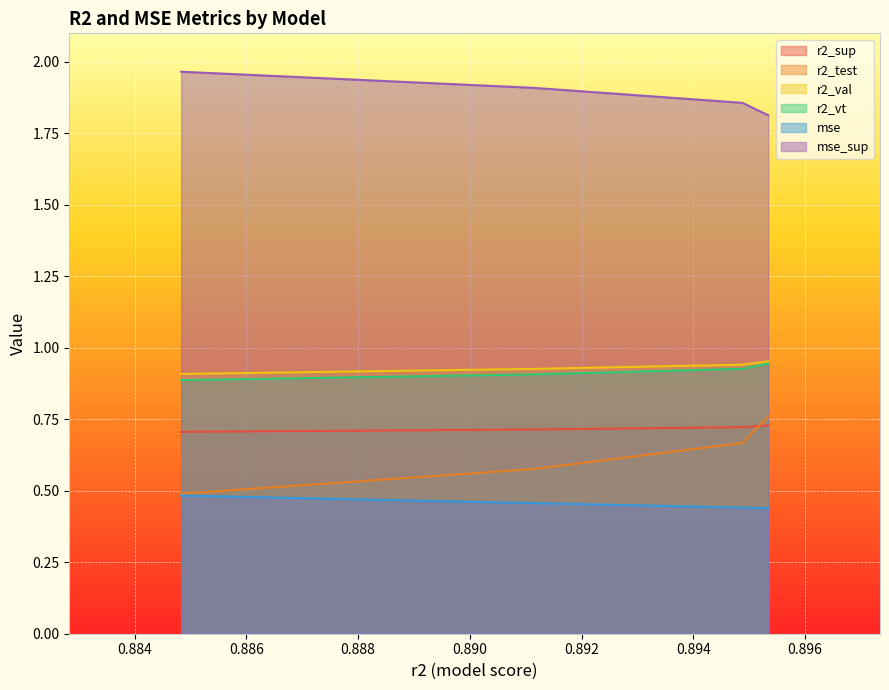

True or false: r2_sup has a value of 1.1 at model_16_3_2.

False